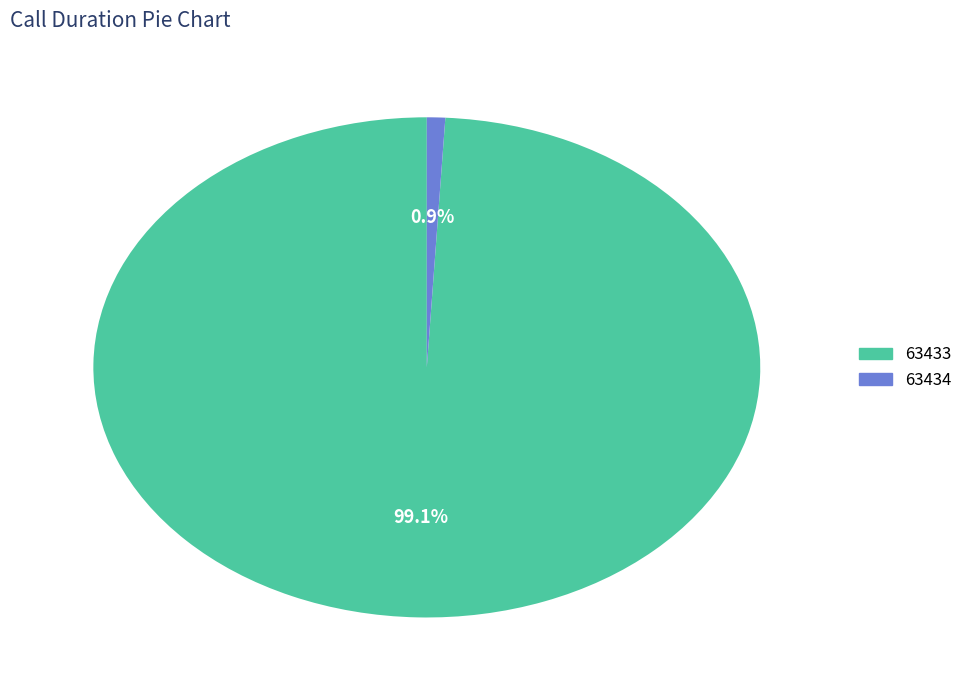

To the nearest percent, what portion does 63433 represent?

99%